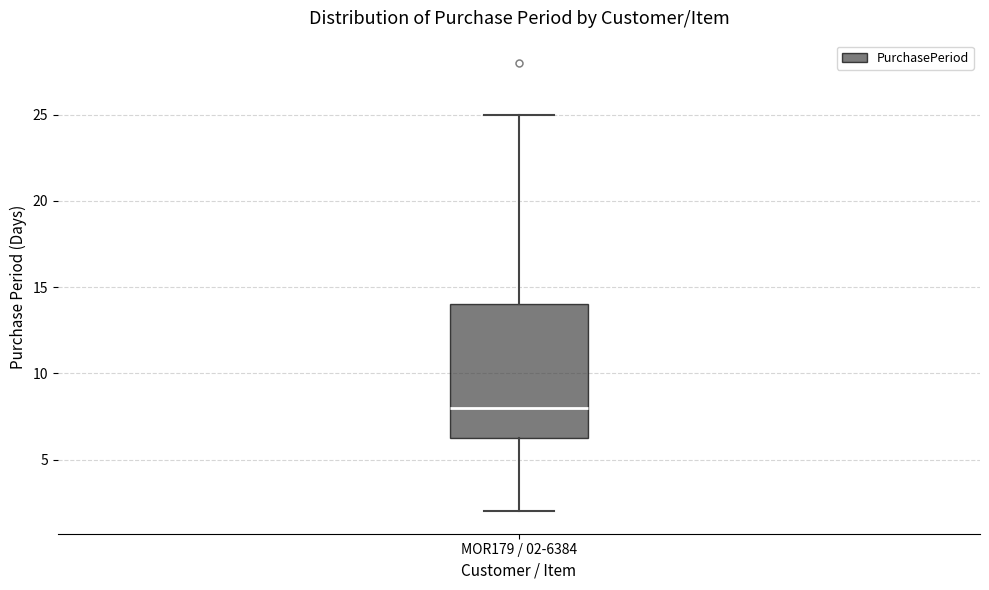

Read this box plot against the y-axis: the position of the median line, the range covered by the box, and the ends of both whiskers. The values are not printed on the chart, so give them approximately, as read against the axis.

median 8.0, box 6.5 to 14.0, whiskers 2.0 to 25.0